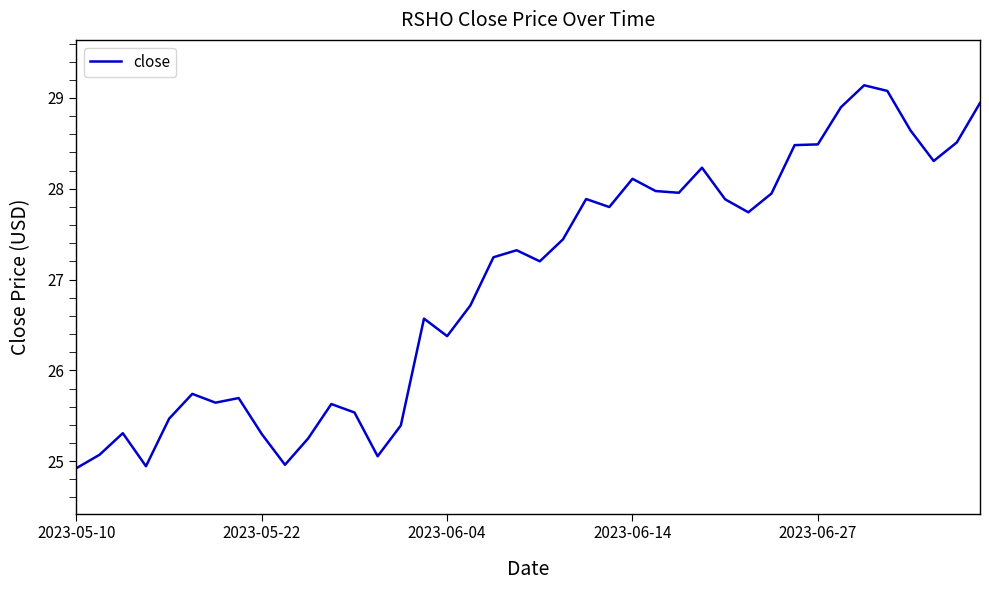

Does the chart display data point markers on the line(s)?

No